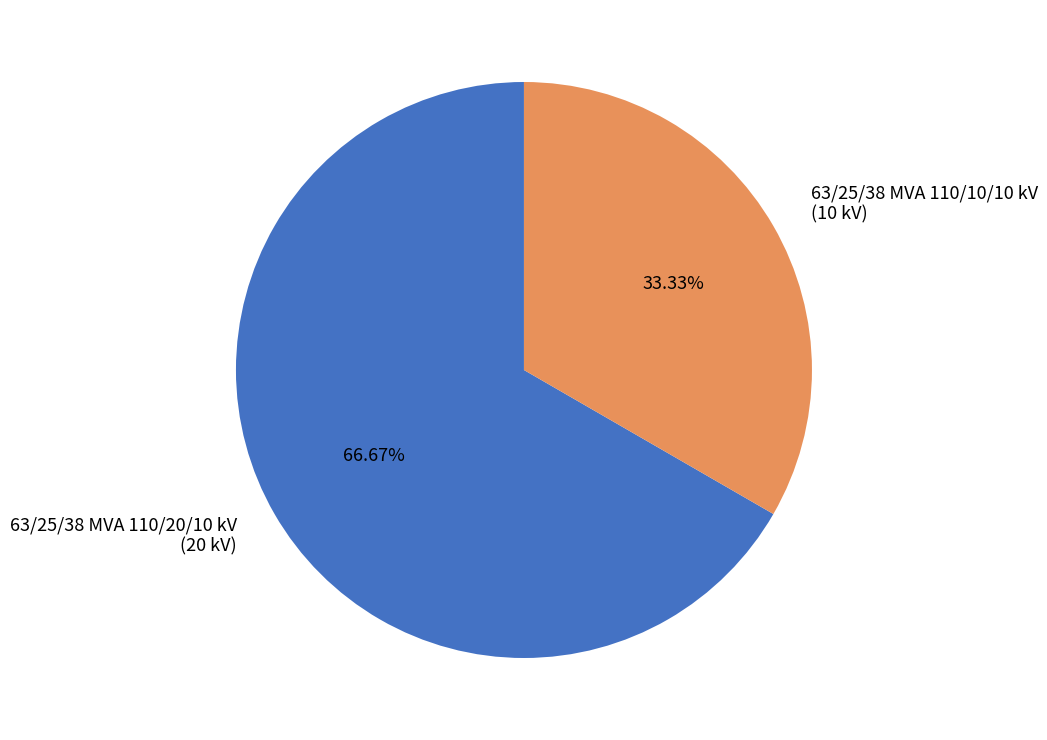

How many segments does this pie chart have?

2